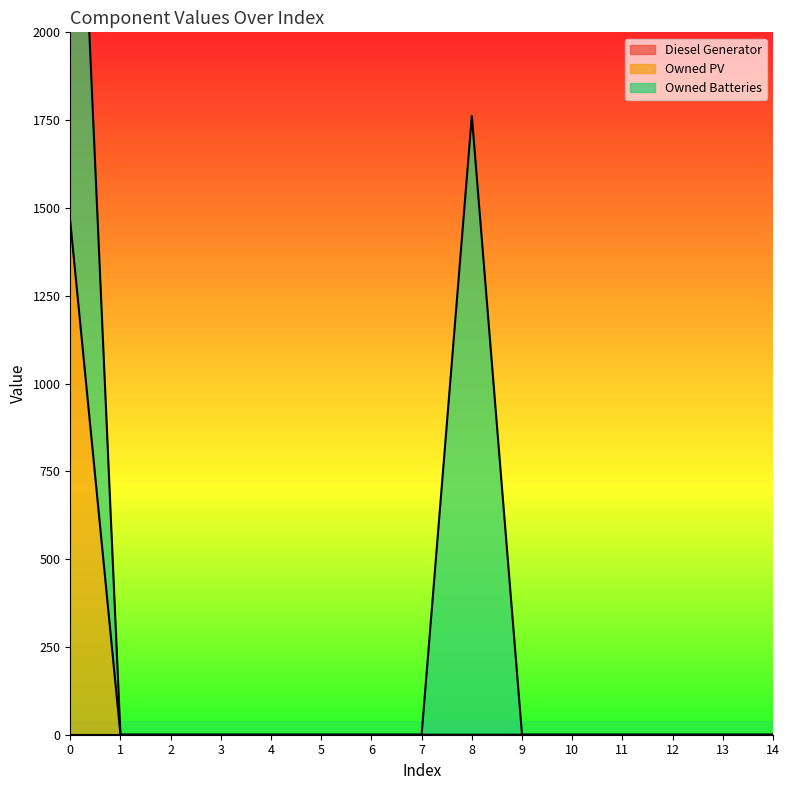

Does the chart display data point markers on the line(s)?

No